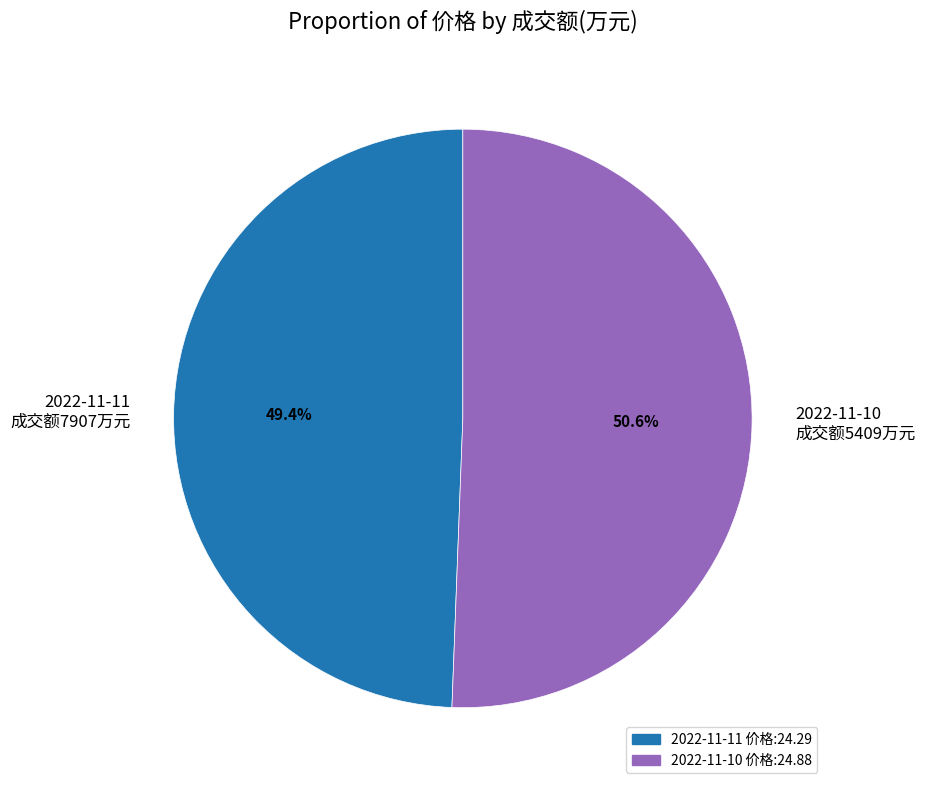

Rank the categories by value from lowest to highest.

2022-11-11 成交额7907万元, 2022-11-10 成交额5409万元